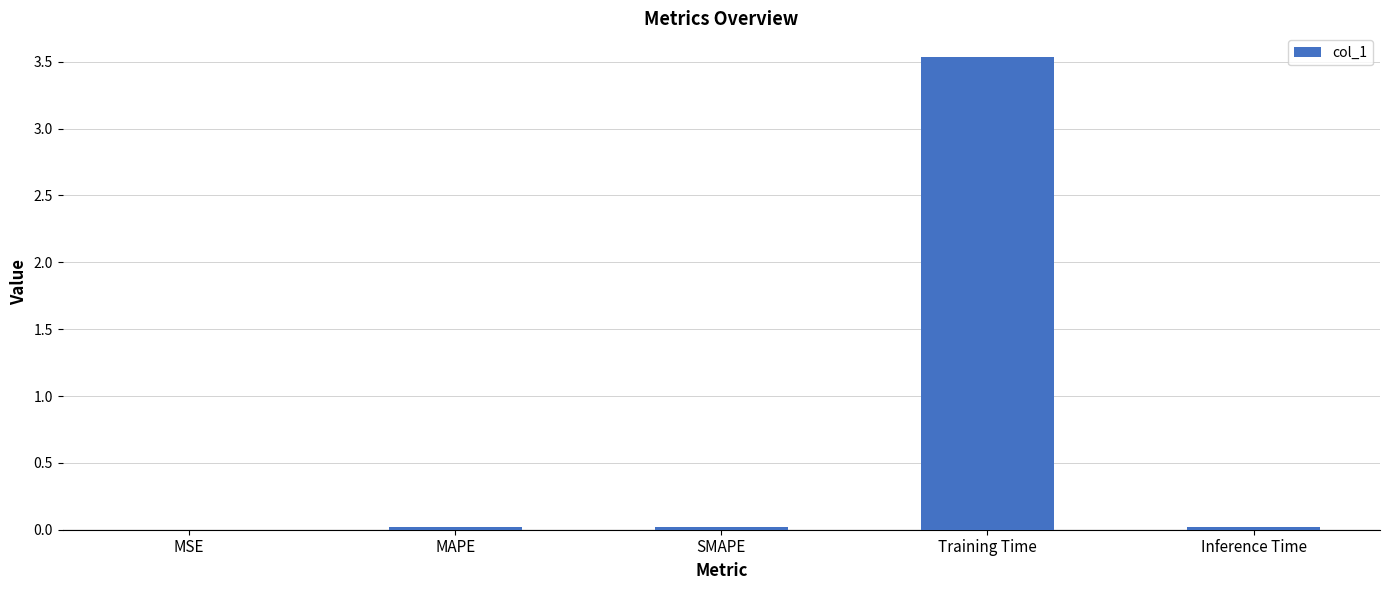

What is the change in value from MAPE to Training Time?

+3.5